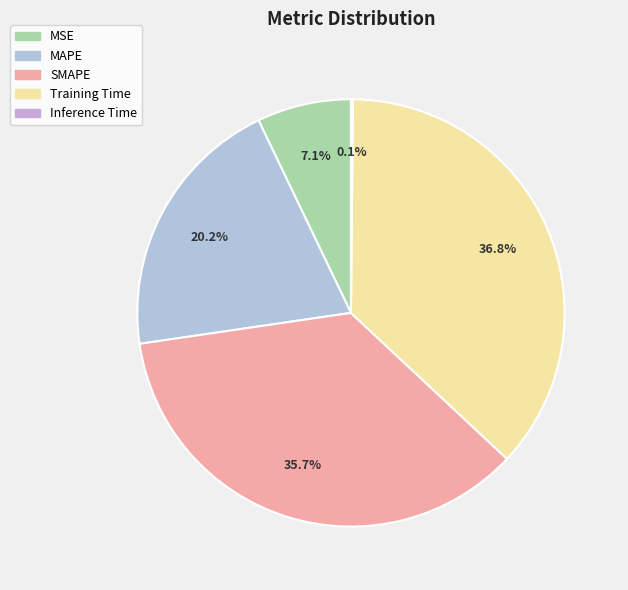

What is the largest slice in the pie chart?

Training Time